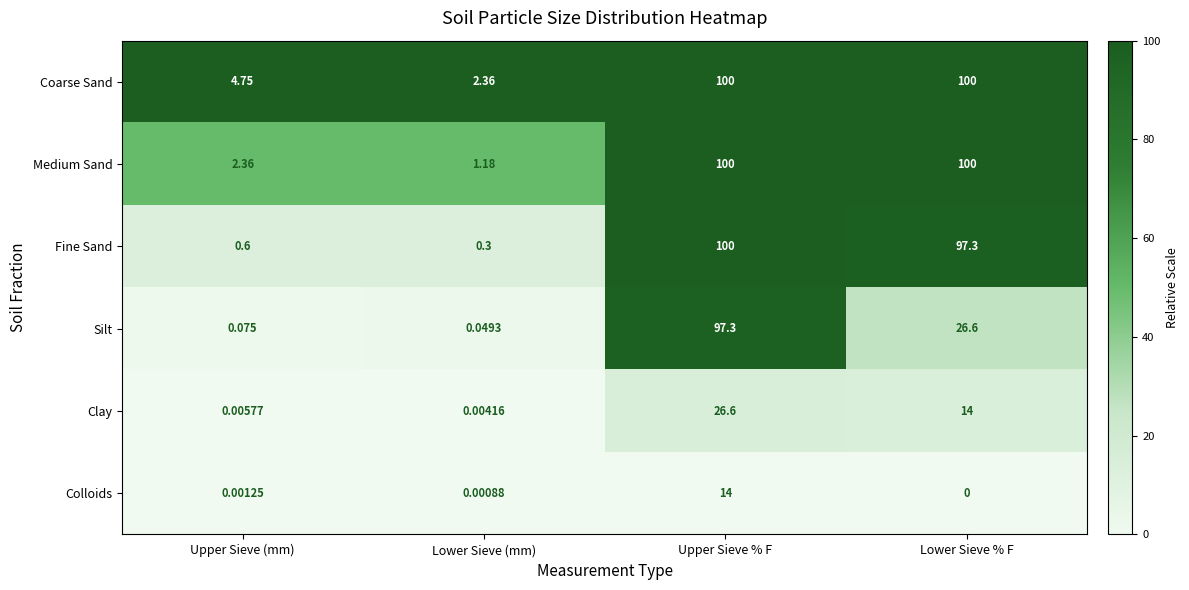

How many series are shown in this chart?

6